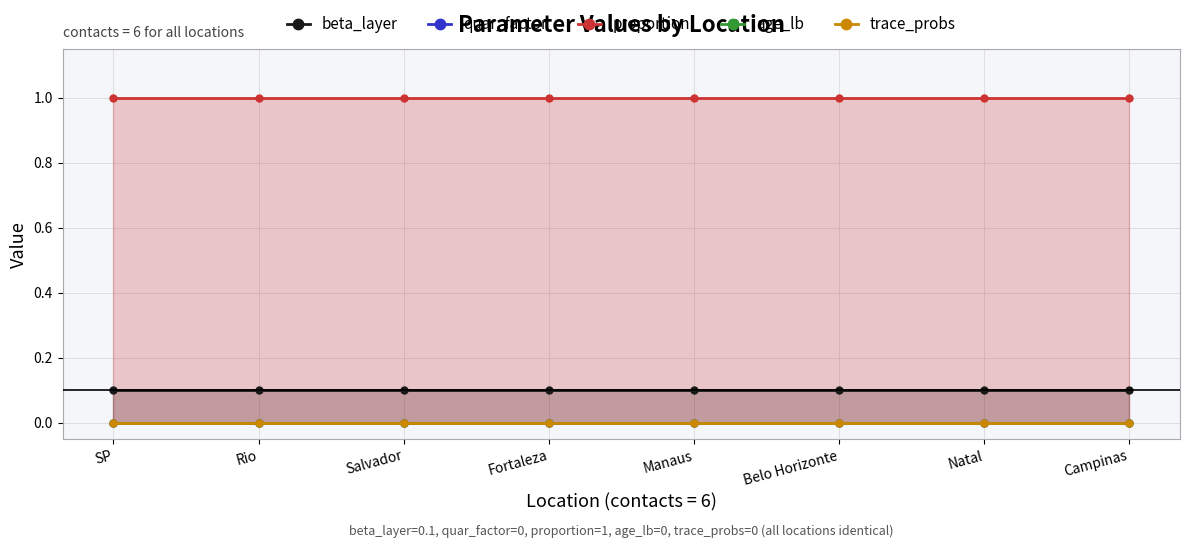

What is the total value across all series at Belo Horizonte?

1.1